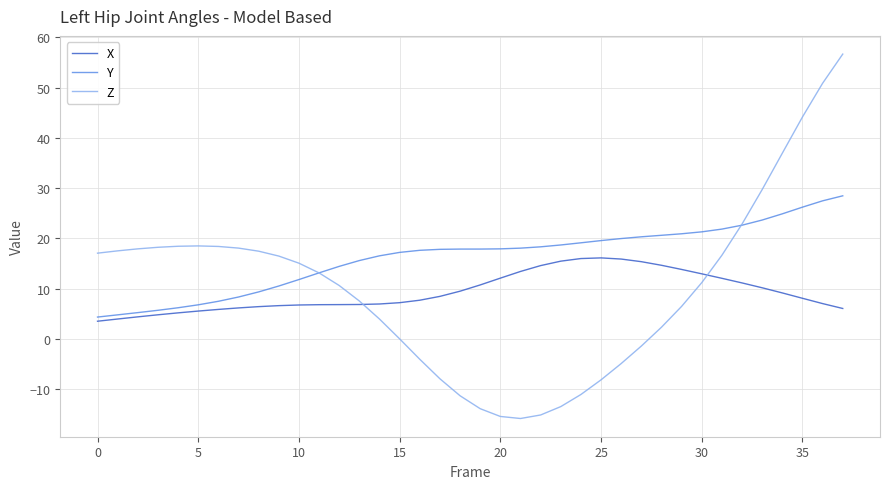

Is this an area chart (filled region under the line)?

No